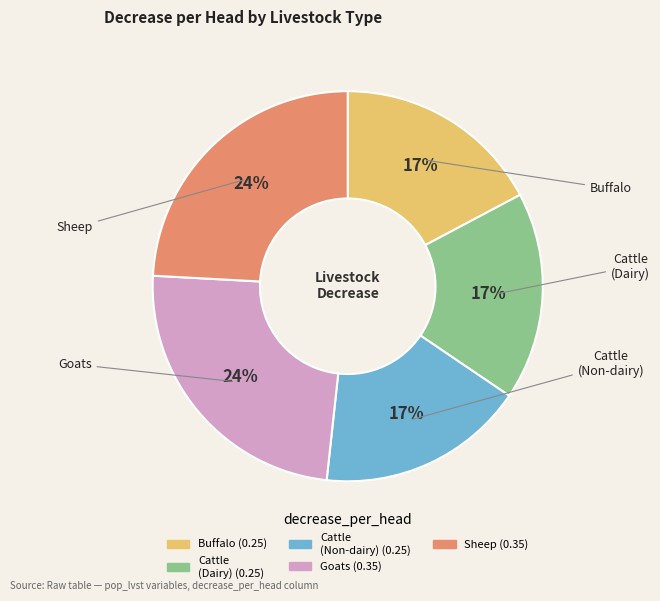

Is there a majority slice in this chart?

No